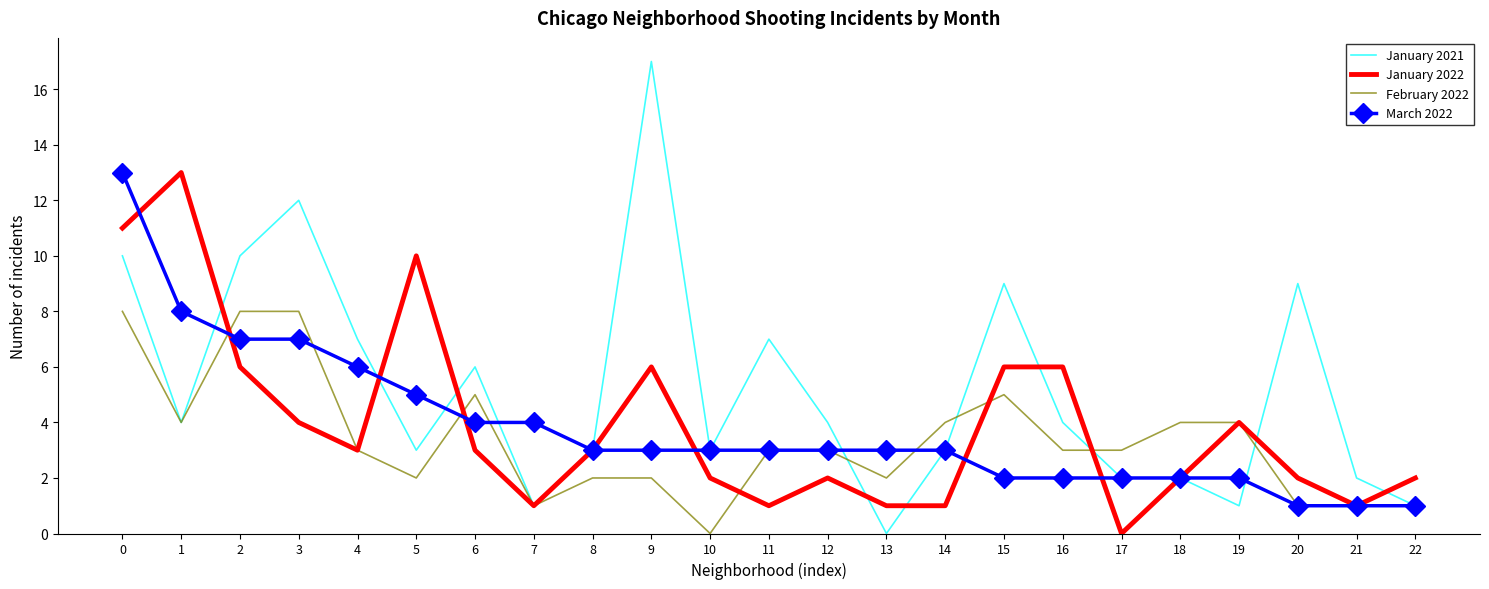

Is the value of March 2022 at 21 greater than the value of January 2022 at 20?

No